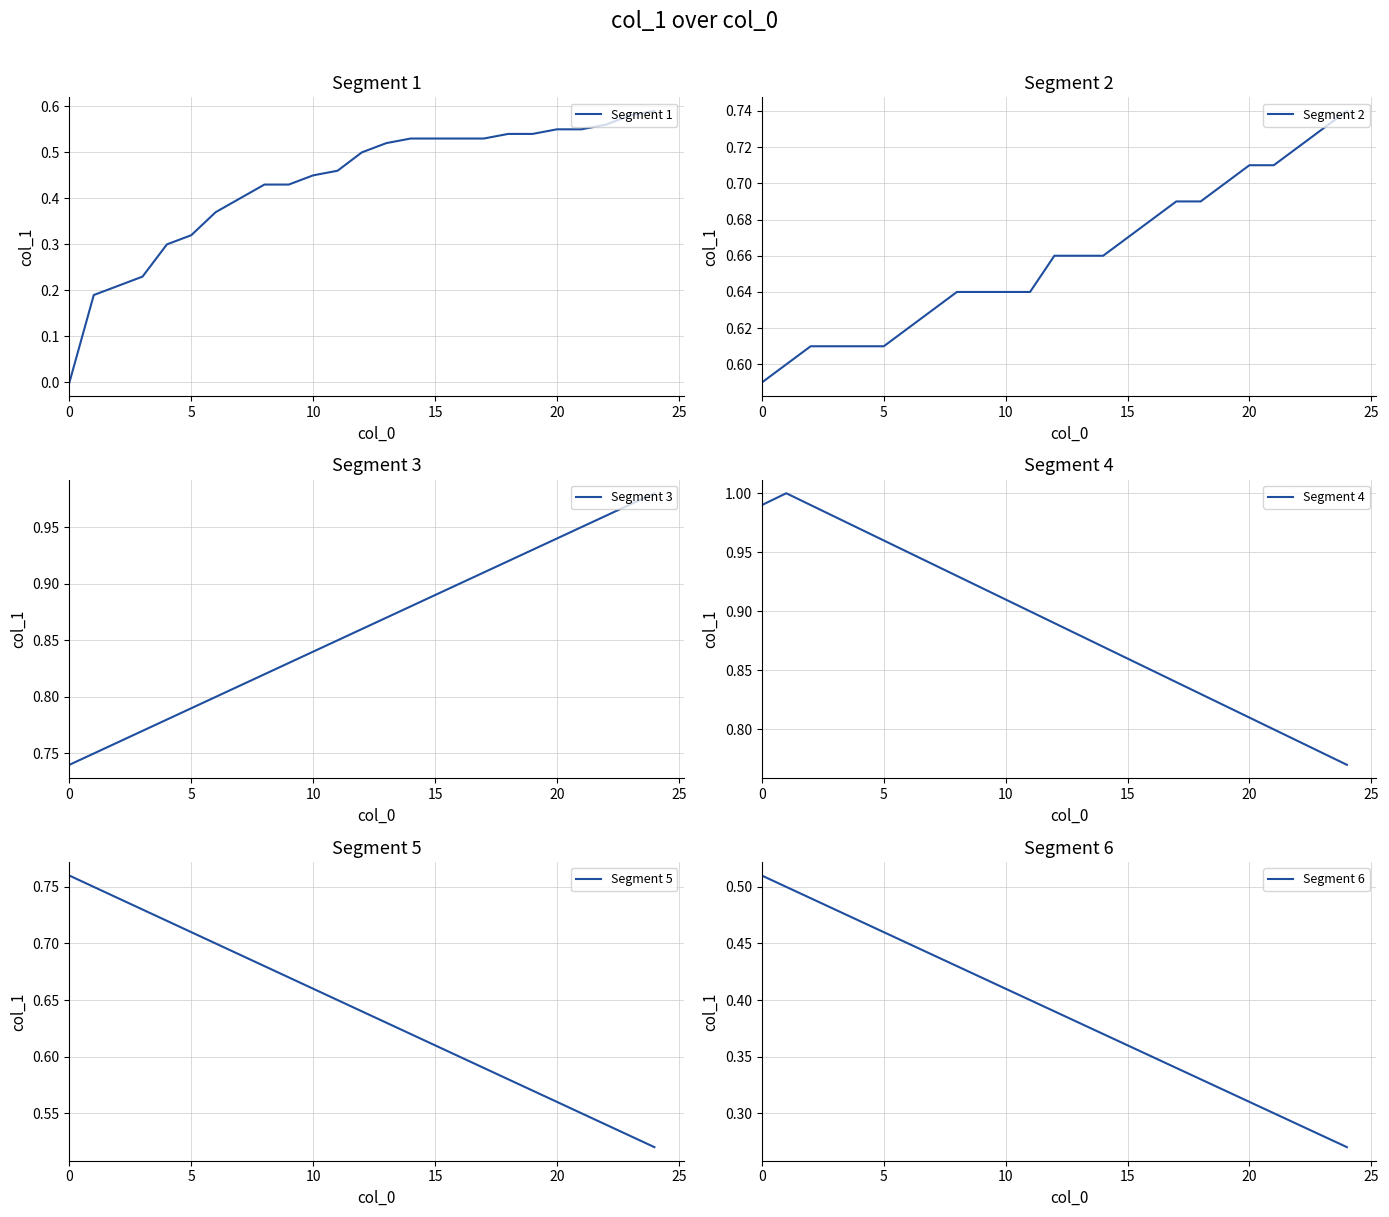

What is the lowest value of the Segment 4 series?

0.8